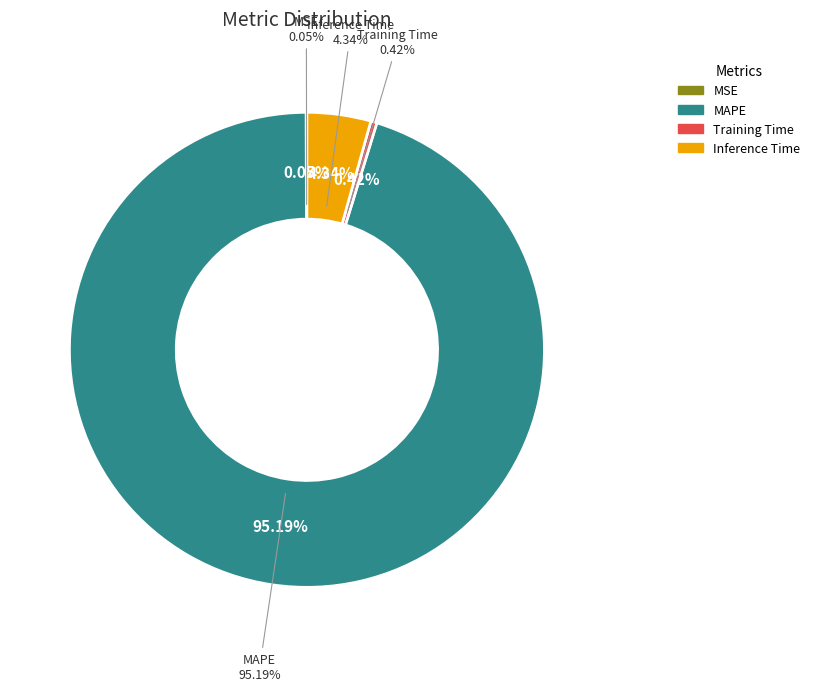

Do MSE and Inference Time together represent more than half of the pie?

No